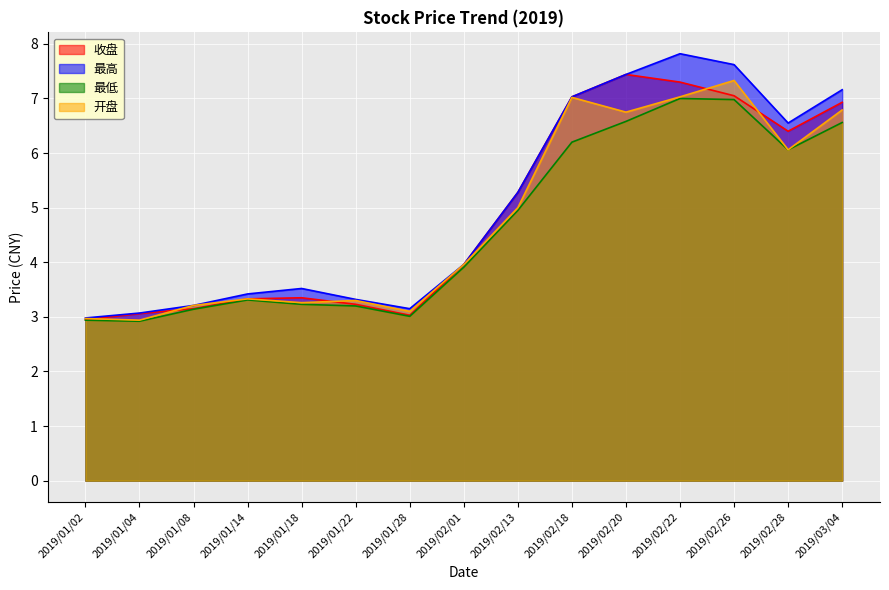

How many categories are shown in the chart?

15